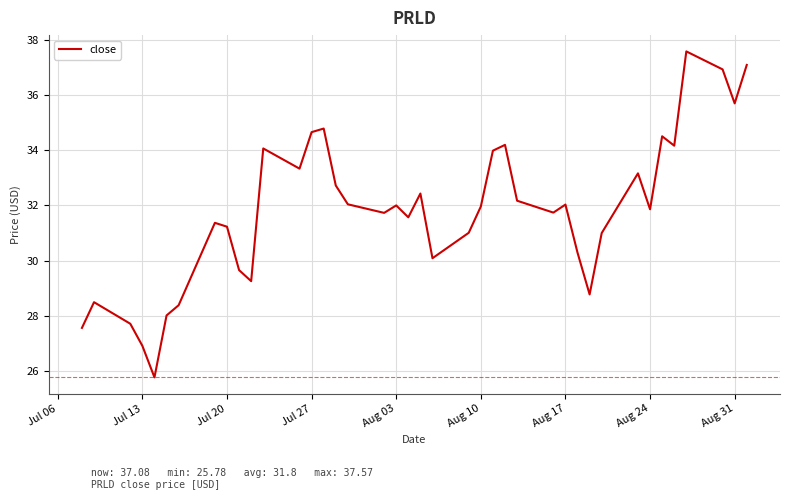

What is the greatest value displayed?

37.6